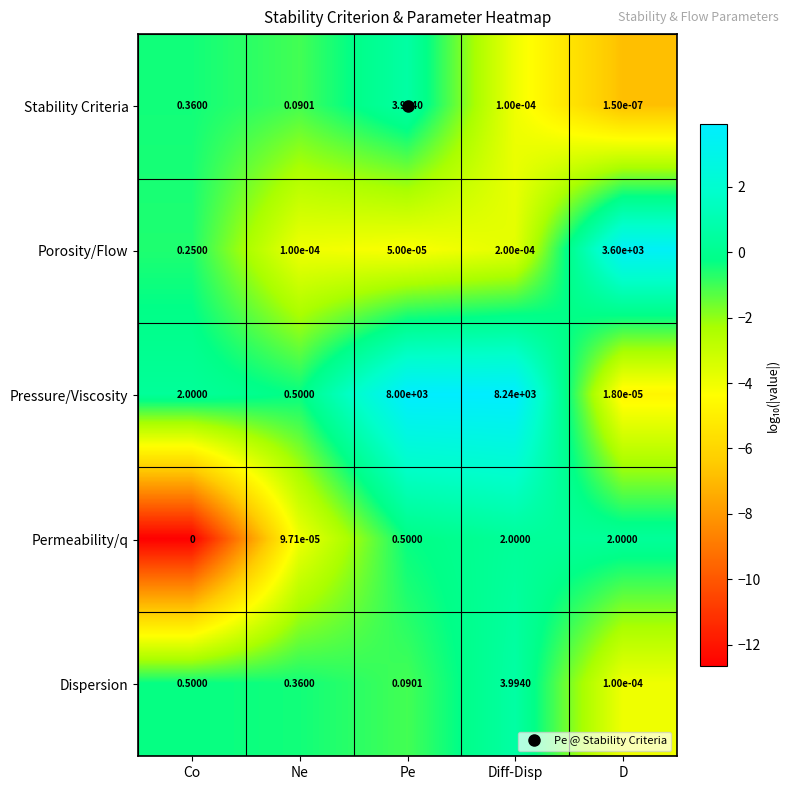

Is the value of Porosity/Flow at Ne greater than the value of Pressure/Viscosity at Ne?

No